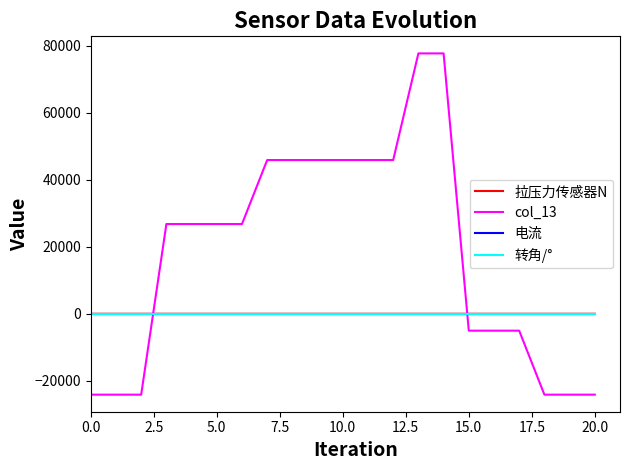

Which series has the largest total across all categories?

col_13